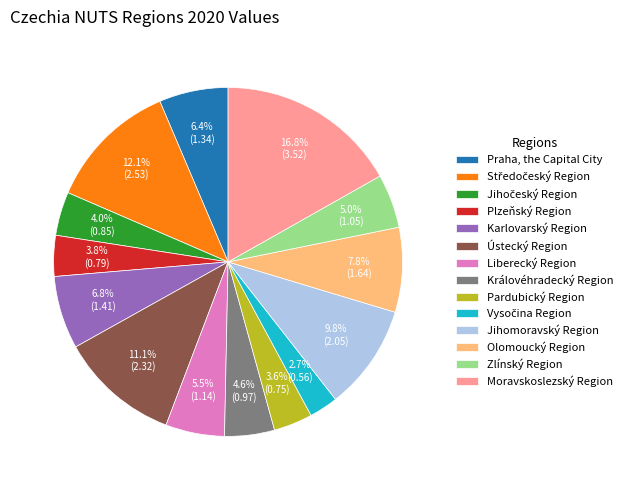

Which has a higher value, Plzeňský Region or Liberecký Region?

Liberecký Region